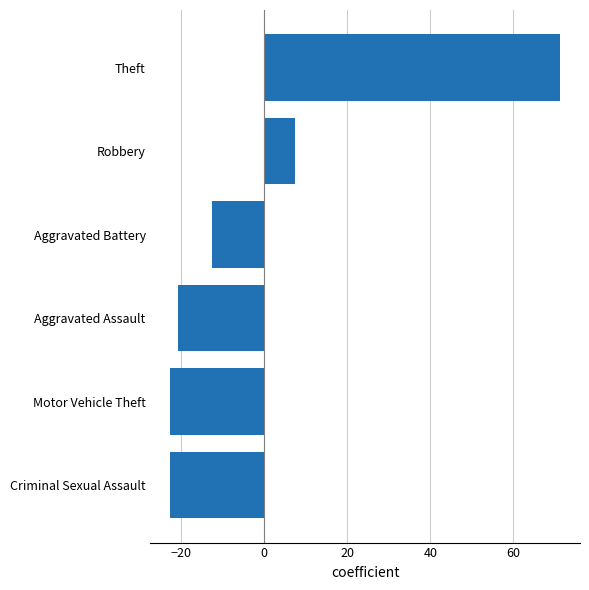

How many positive values are there?

2